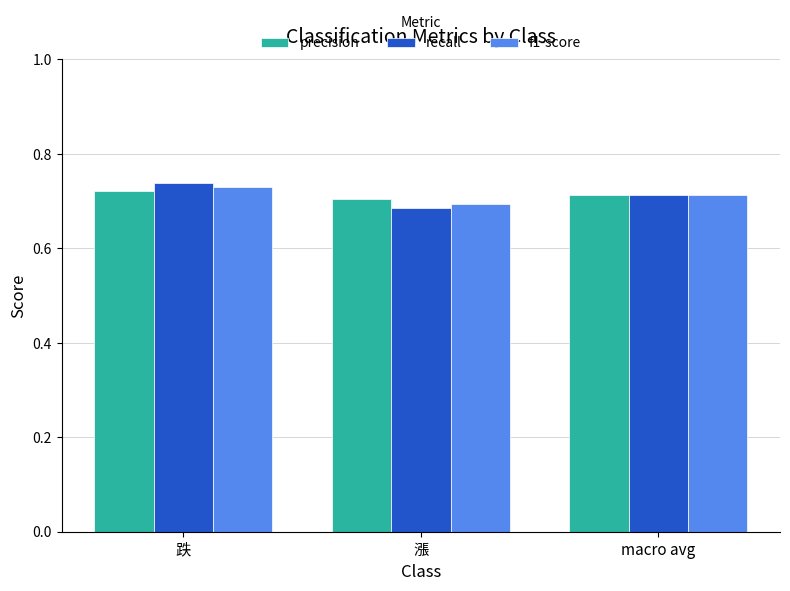

At which category does the chart reach its peak across all series?

跌